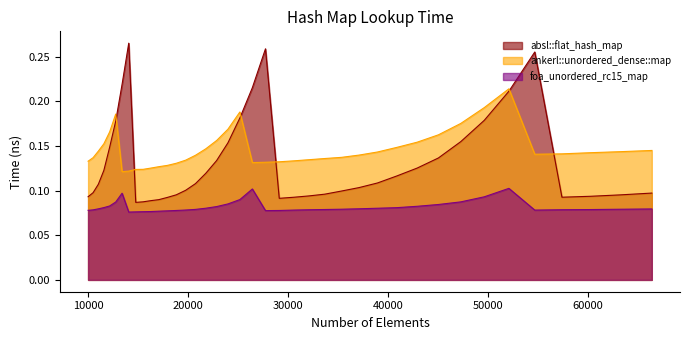

True or false: foa_unordered_rc15_map and absl::flat_hash_map cross at least once.

False